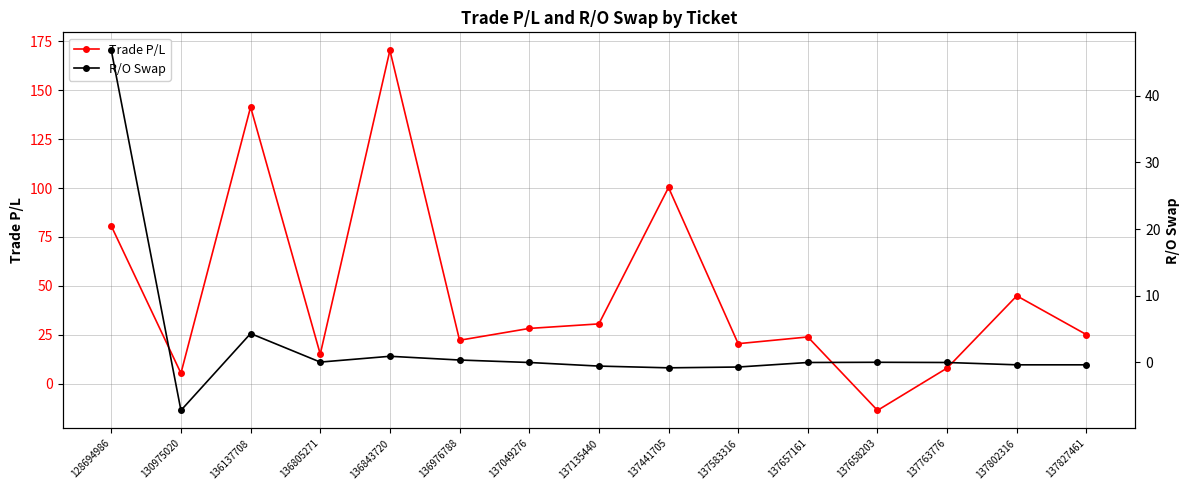

Between 137657161 and 137763776, which series saw the biggest shift?

Trade P/L